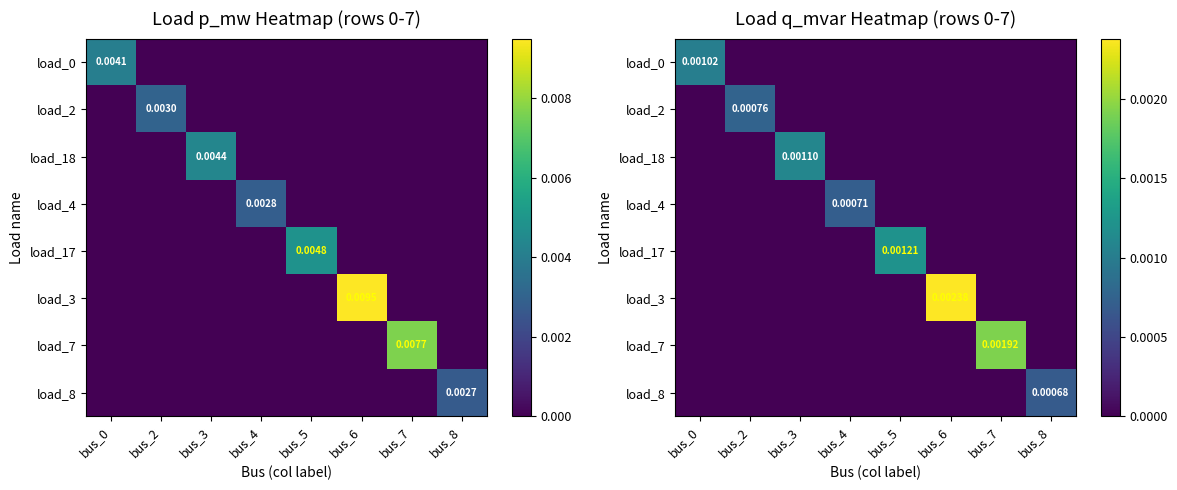

Rank the categories by load_17 value from lowest to highest.

bus_0, bus_2, bus_3, bus_4, bus_6, bus_7, bus_8, bus_5